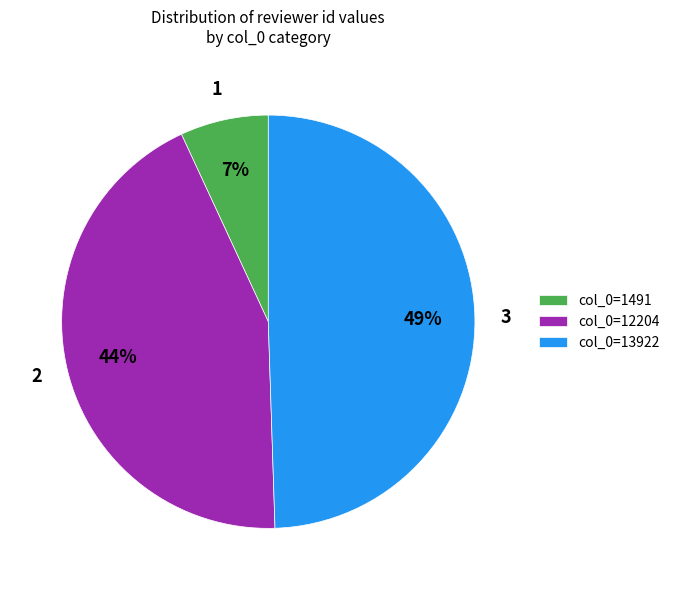

To the nearest percent, what is the average slice percentage?

33%